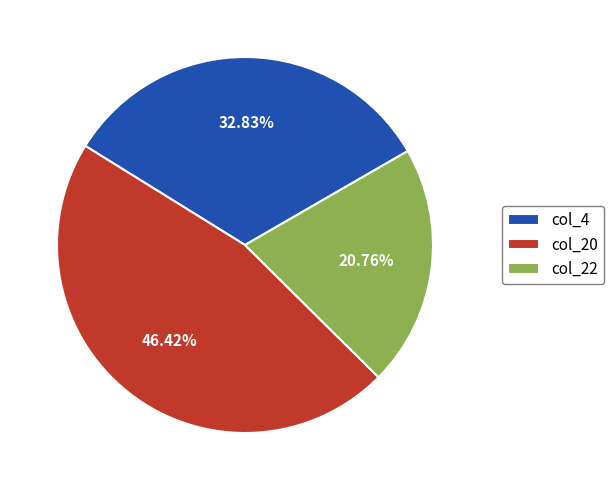

Do col_20 and col_4 together represent more than half of the pie?

Yes